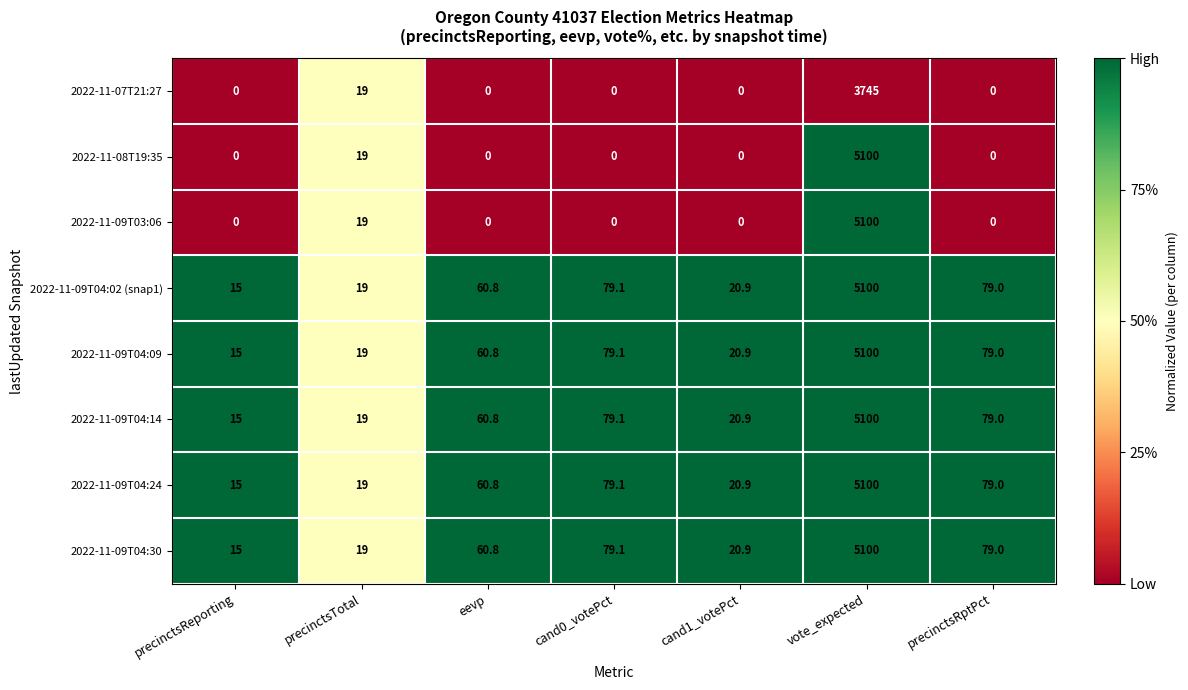

Rank the categories by 2022-11-09T04:02 (snap1) value from highest to lowest.

vote_expected, cand0_votePct, precinctsRptPct, eevp, cand1_votePct, precinctsTotal, precinctsReporting